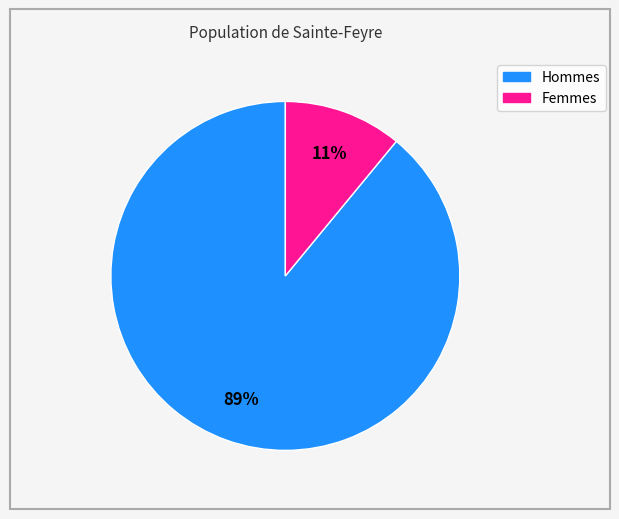

Is there any slice that represents more than half of the pie?

Yes